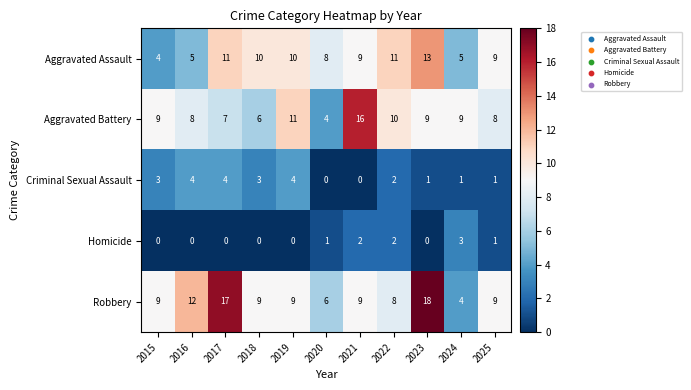

What is the difference between the second highest and second lowest values in the Aggravated Battery series?

5